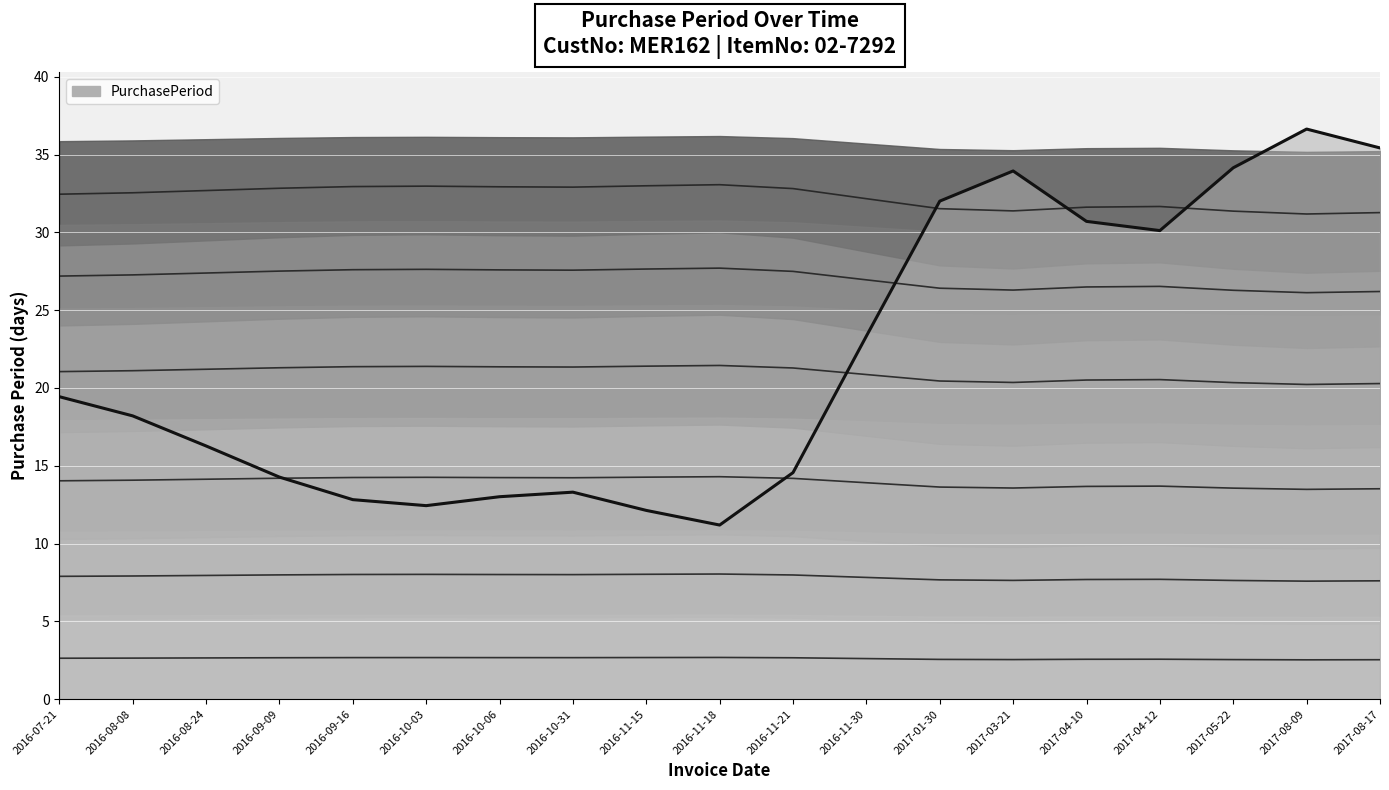

Reading left to right, transcribe all the data shown in this chart.

2016-07-21=19.4	2016-08-08=18.2	2016-08-24=16.3	2016-09-09=14.3	2016-09-16=12.8	2016-10-03=12.4	2016-10-06=13.0	2016-10-31=13.3	2016-11-15=12.1	2016-11-18=11.2	2016-11-21=14.6	2016-11-30=23.3	2017-01-30=32.0	2017-03-21=33.9	2017-04-10=30.7	2017-04-12=30.1	2017-05-22=34.2	2017-08-09=36.6	2017-08-17=35.4